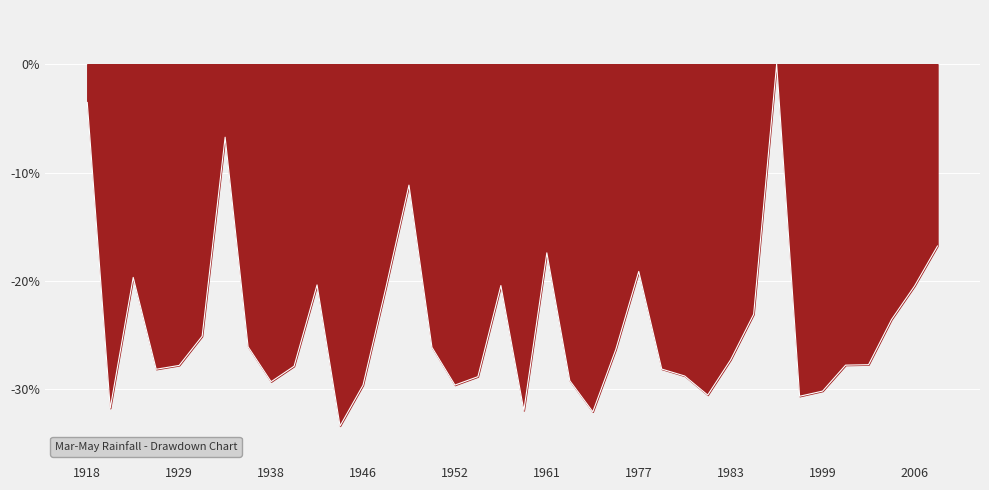

What is the smallest value displayed?

-33.4